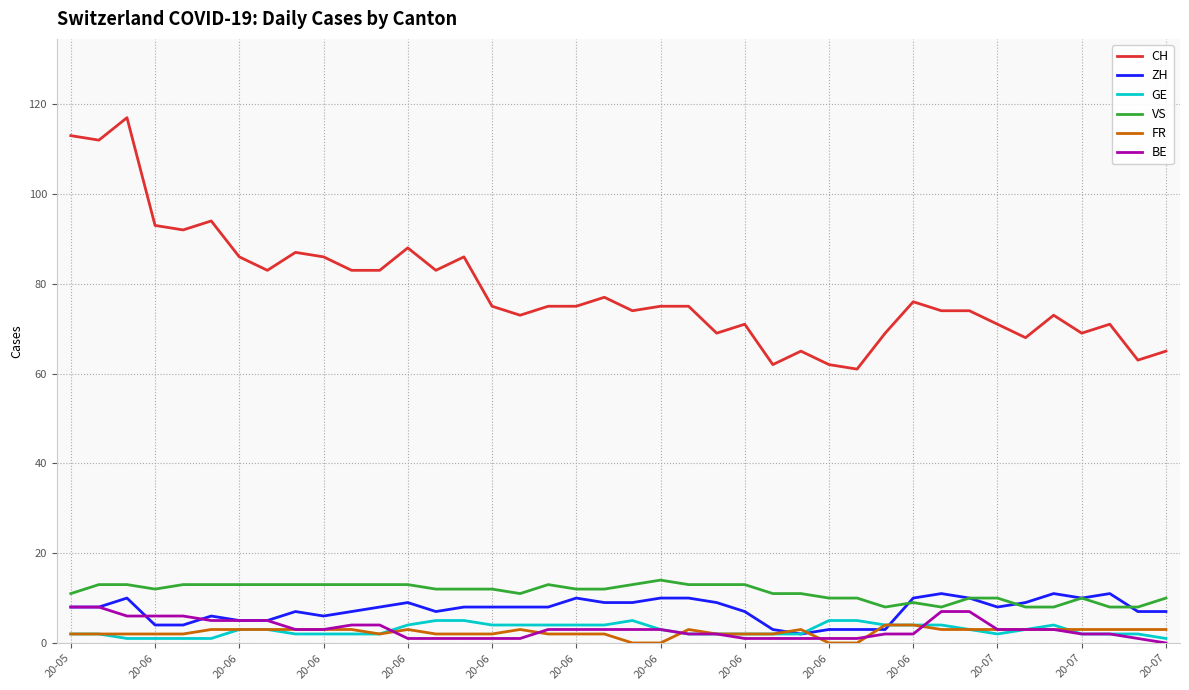

How many lines are shown in the chart?

6